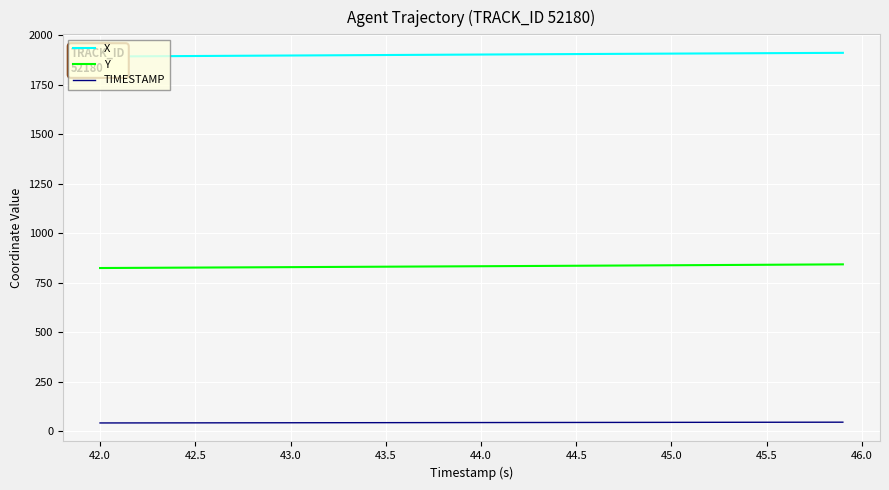

The Y series shows 836.3 at 44.5. True or false?

True